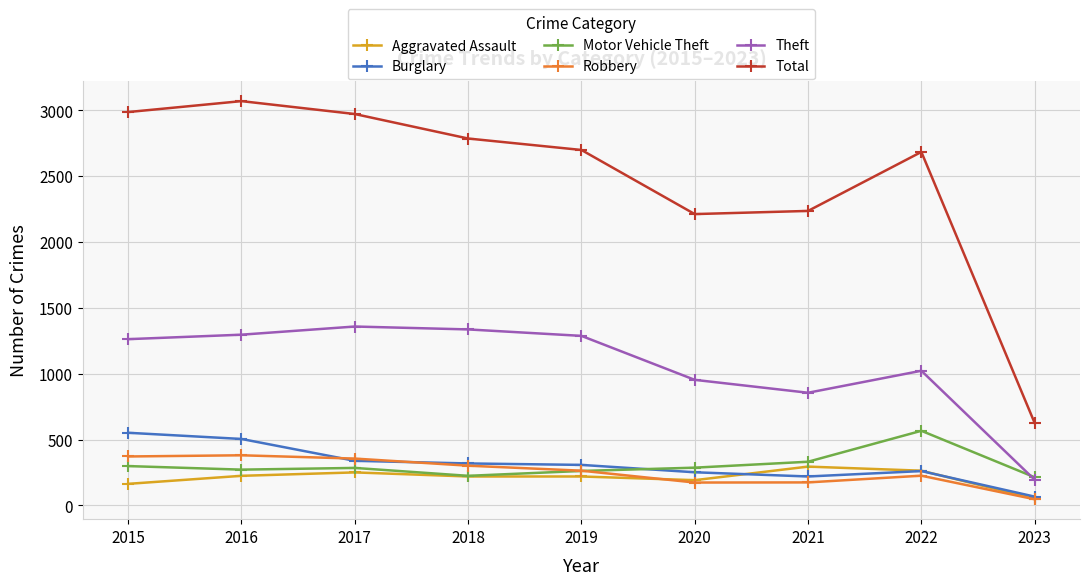

How many values in the Burglary series are below 308?

4